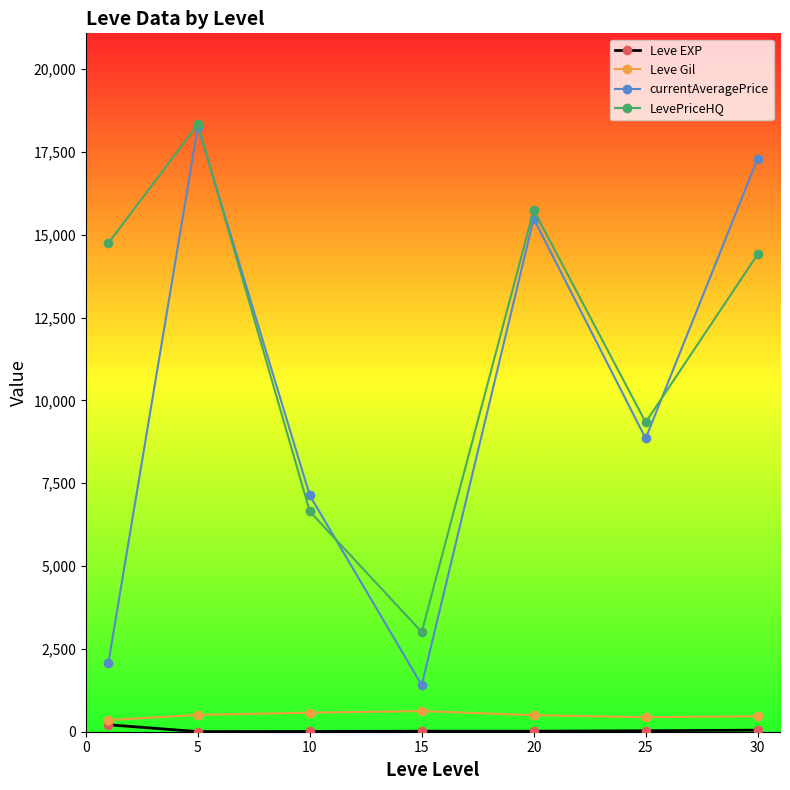

What is the sum of all currentAveragePrice values?

70492.9